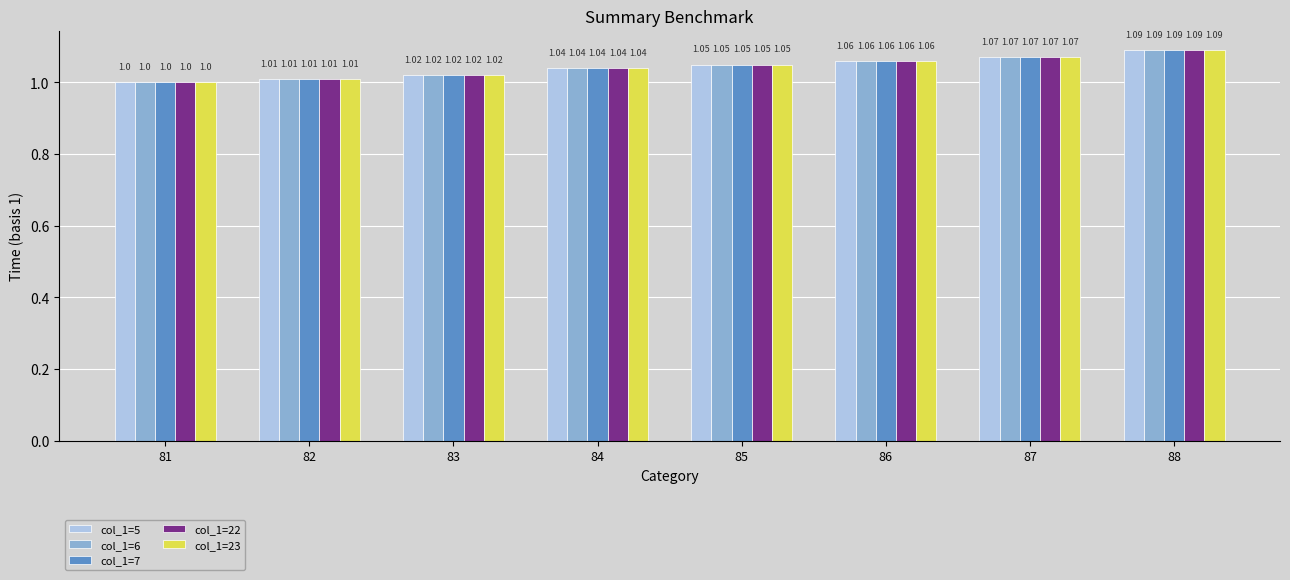

At which label does col_1=22 reach its minimum?

81